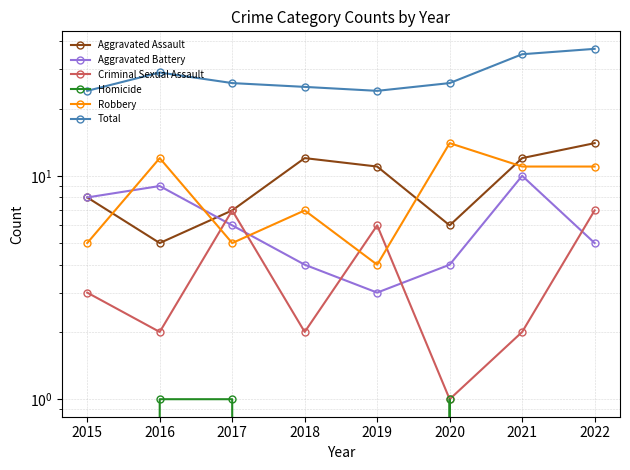

At how many categories does at least one series exceed 3?

8